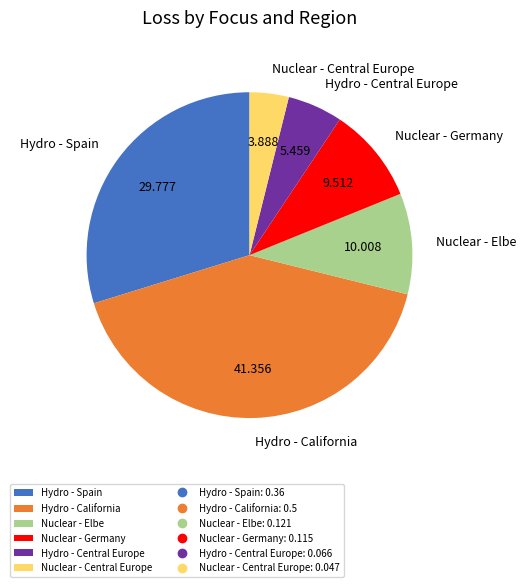

Do Nuclear - Elbe and Nuclear - Germany together represent more than half of the pie?

No